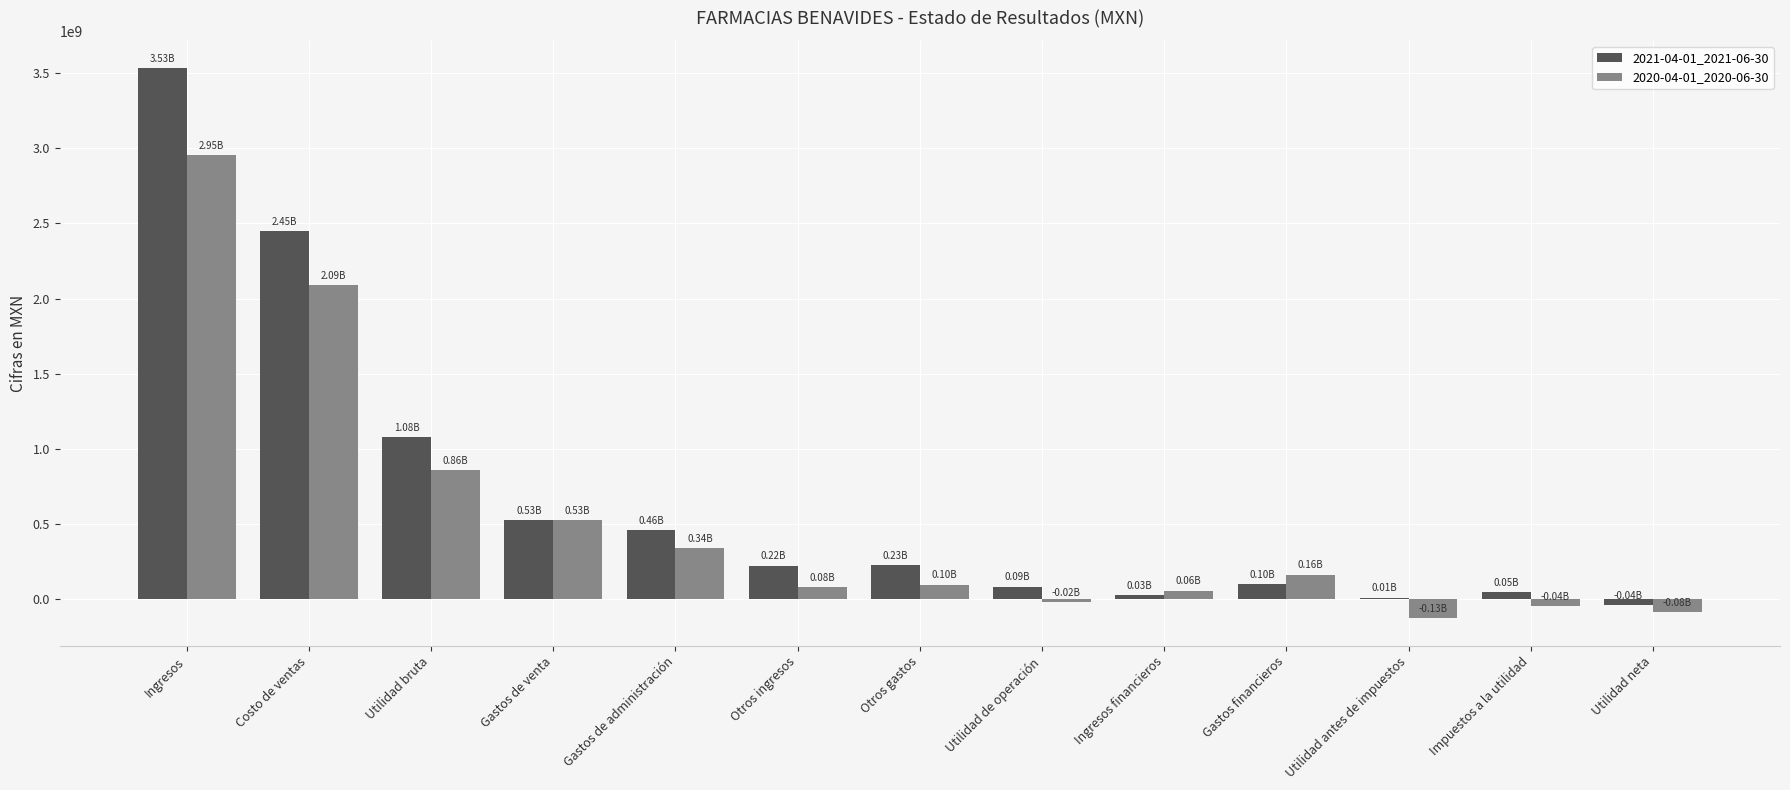

What is the sum of all 2020-04-01_2020-06-30 values?

6901061000